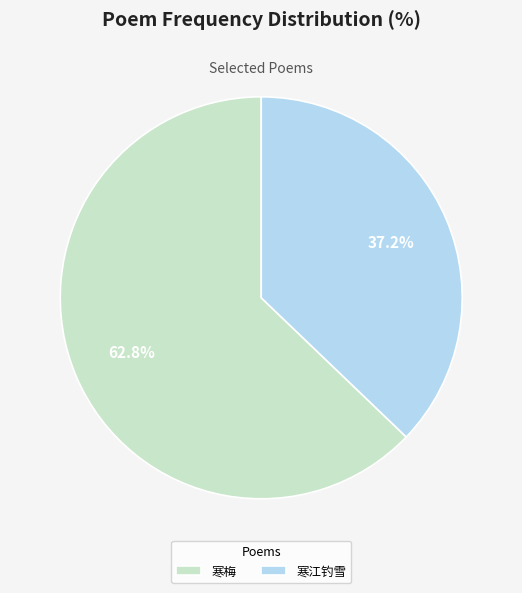

Rank the categories by value from lowest to highest.

寒江钓雪, 寒梅